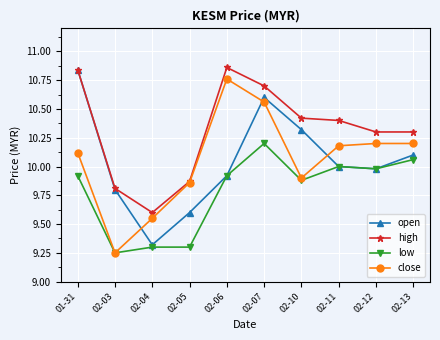

What position from the left is 02-03?

2